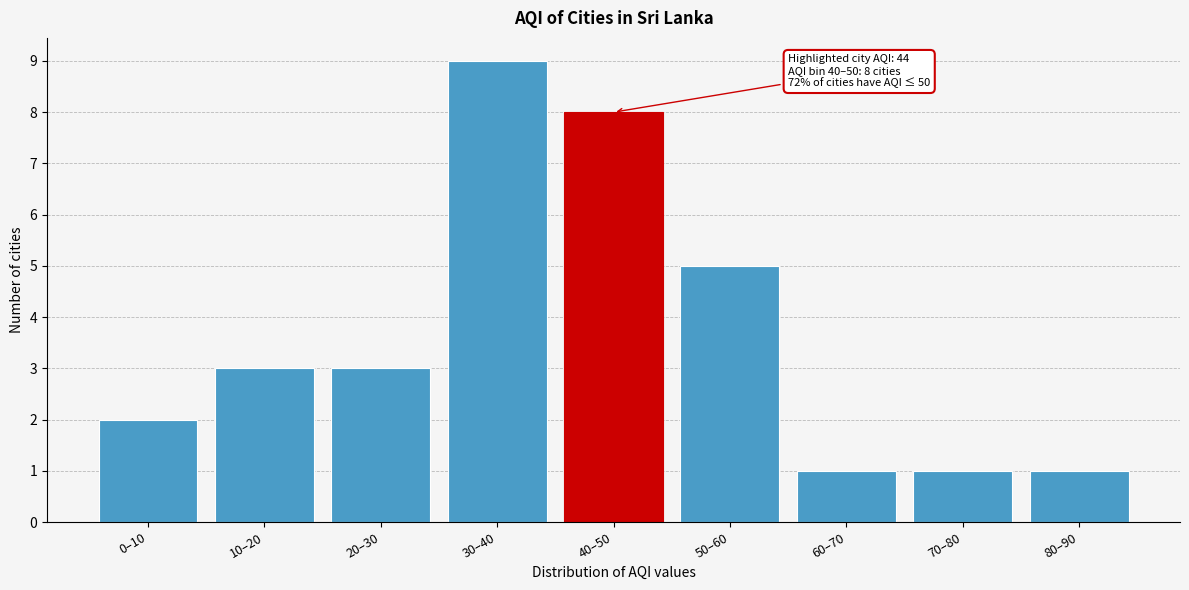

Reading right to left, list all the values displayed in this chart.

1	1	1	5	8	9	3	3	2